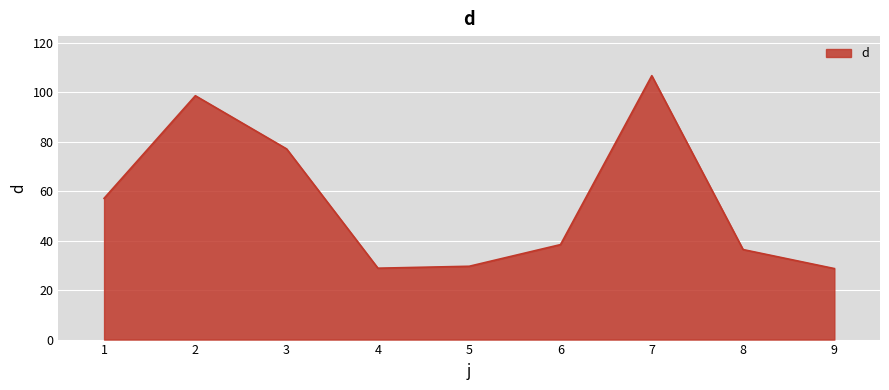

What is the change in value from 5 to 8?

+6.8